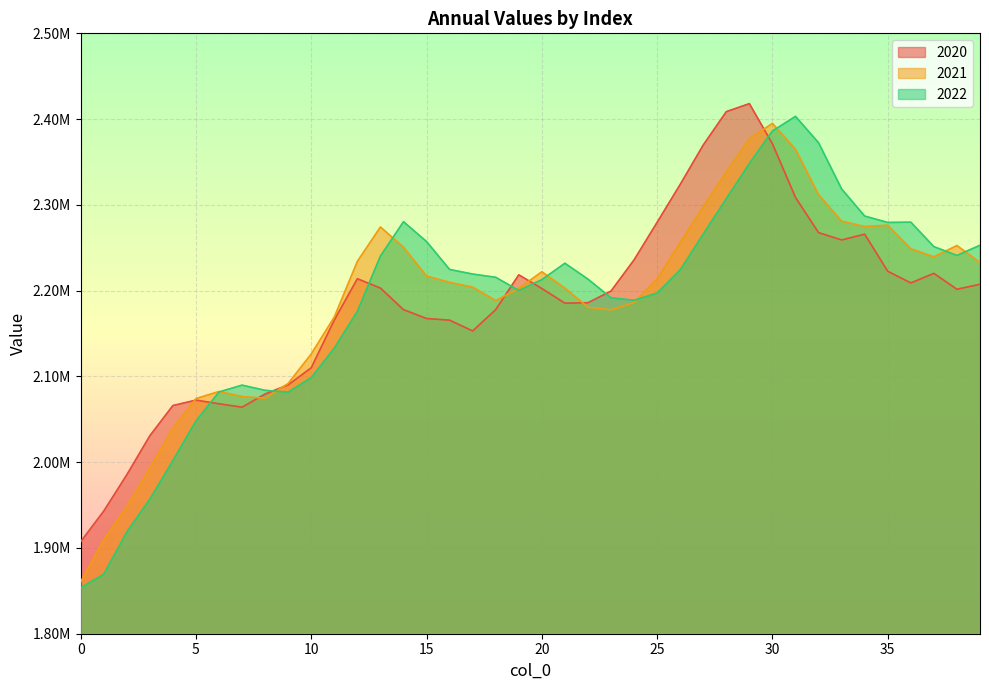

Which series has the widest spread of values?

2022